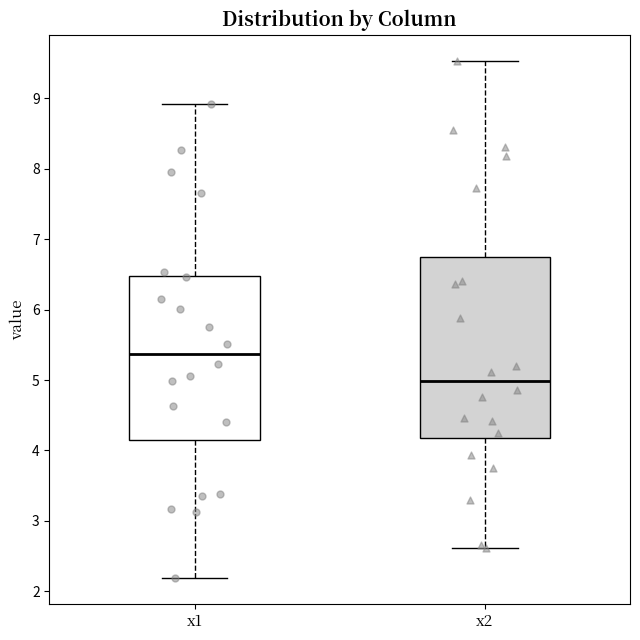

Where does the median line of the box for x2 sit on the y-axis? The values are not printed on the chart, so give them approximately, as read against the axis.

5.0